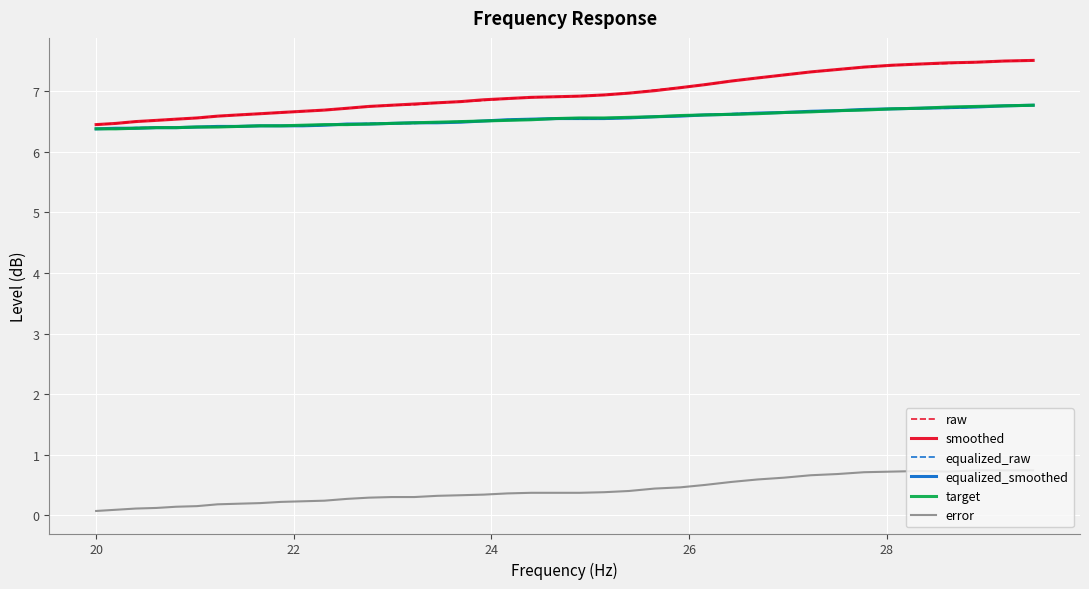

True or false: error and smoothed intersect in this chart.

False